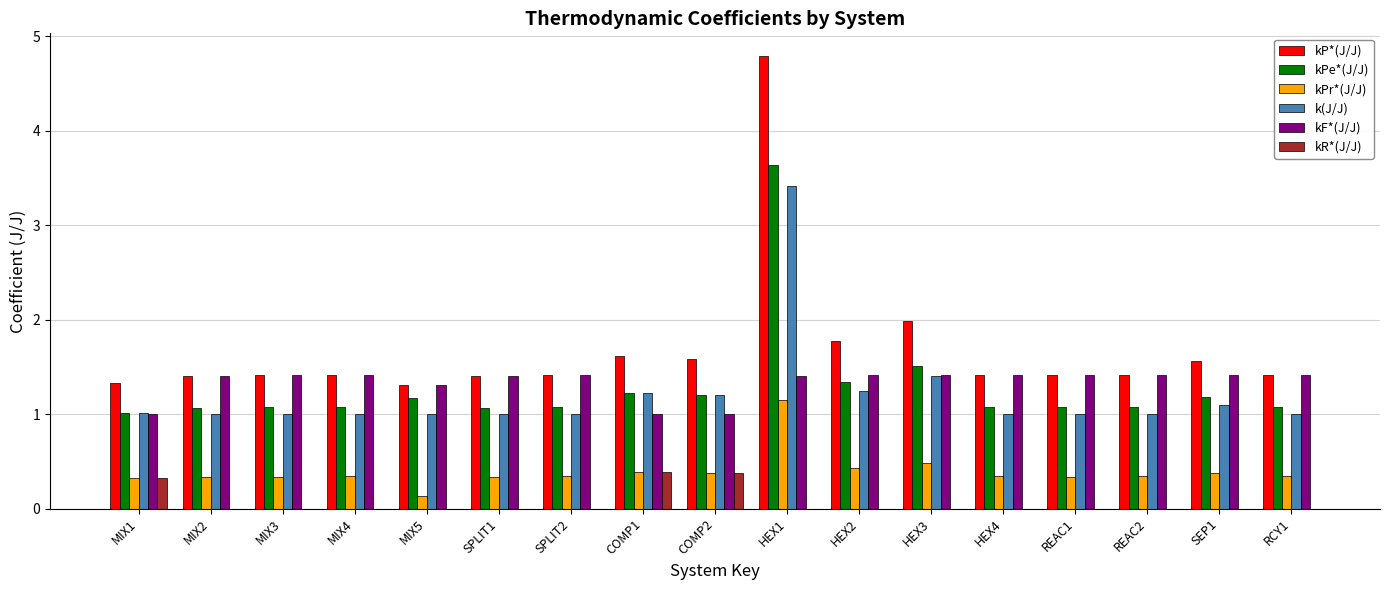

What is the greatest value displayed?

4.8